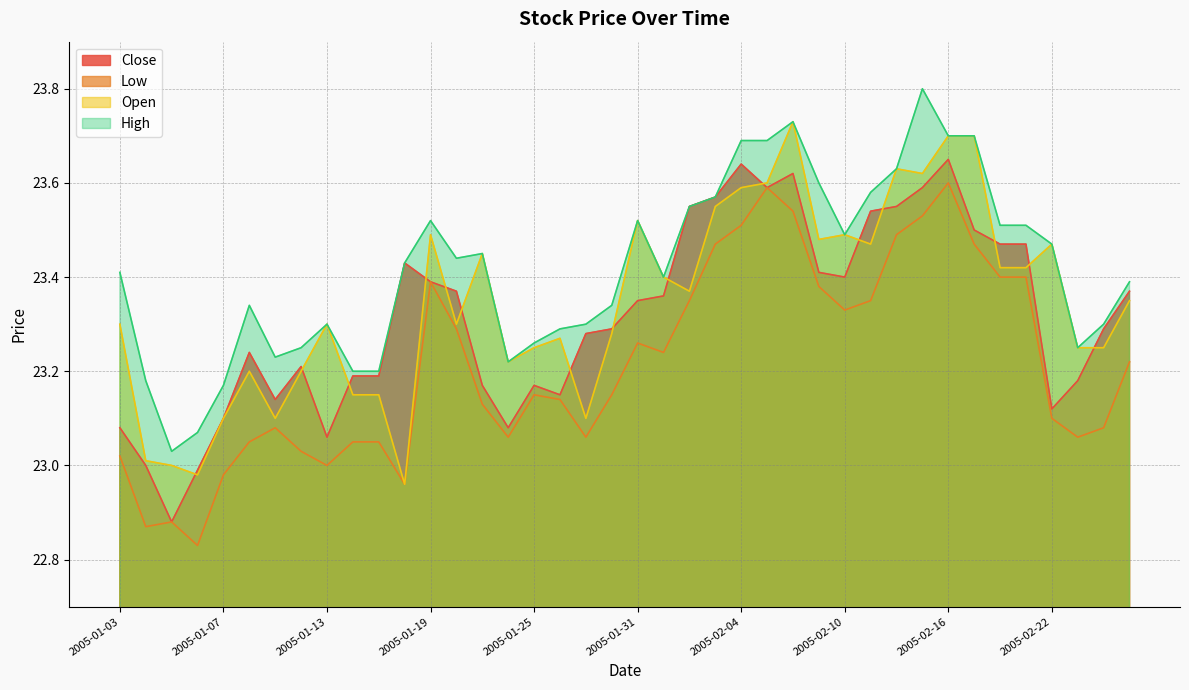

How many data points does each series have?

40